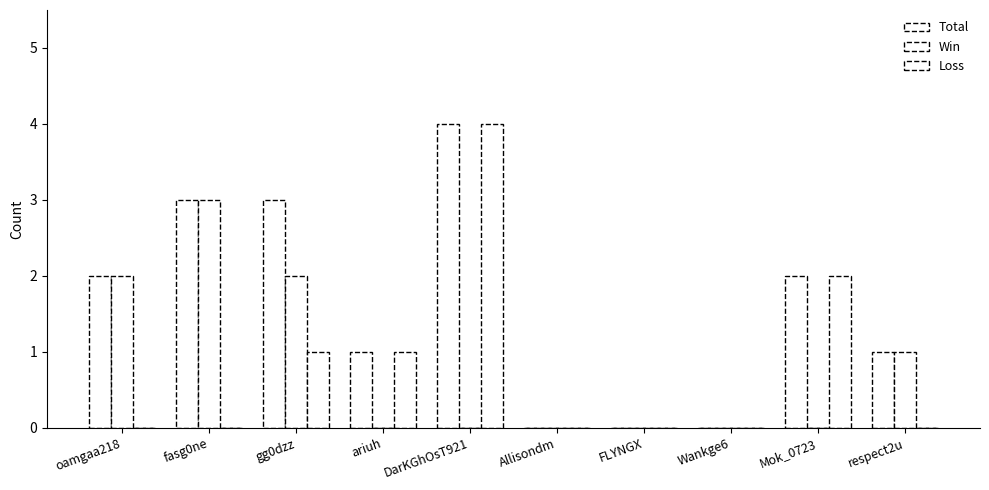

What is the difference between the maximum and minimum values in the Total series?

4